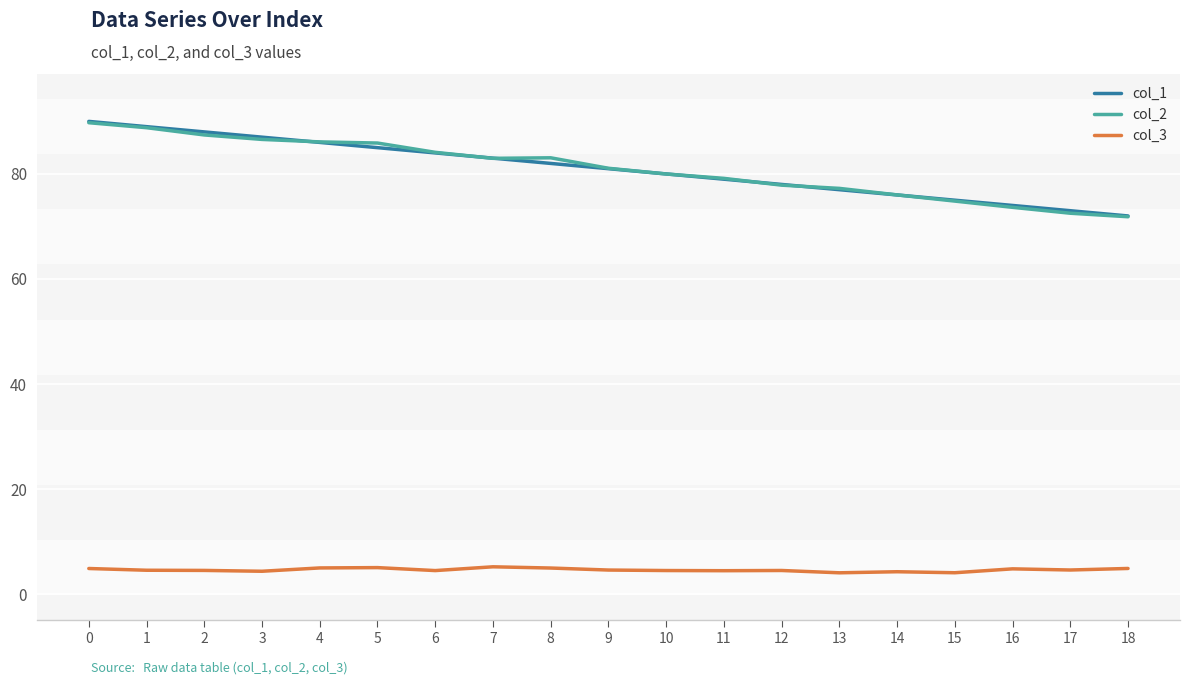

Is it true that col_3 equals 9.4 at 7?

False